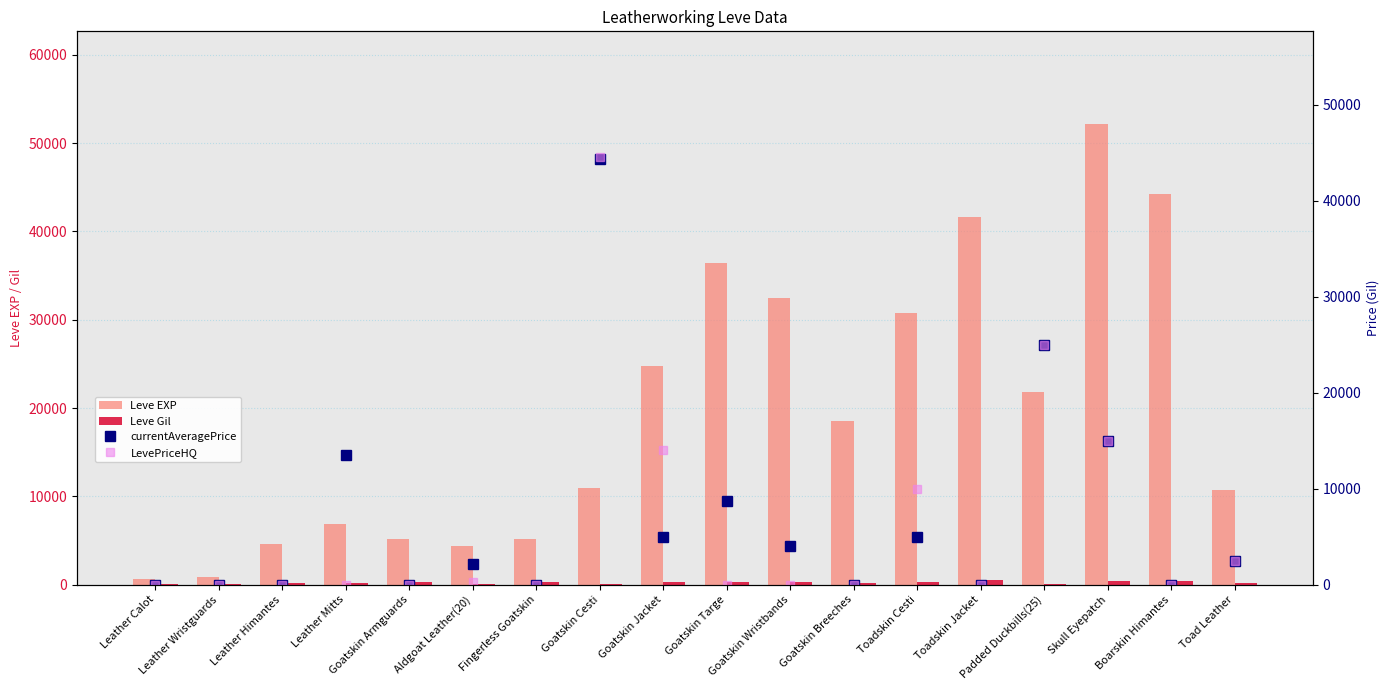

Is it true that currentAveragePrice equals 0 at Leather Wristguards?

True